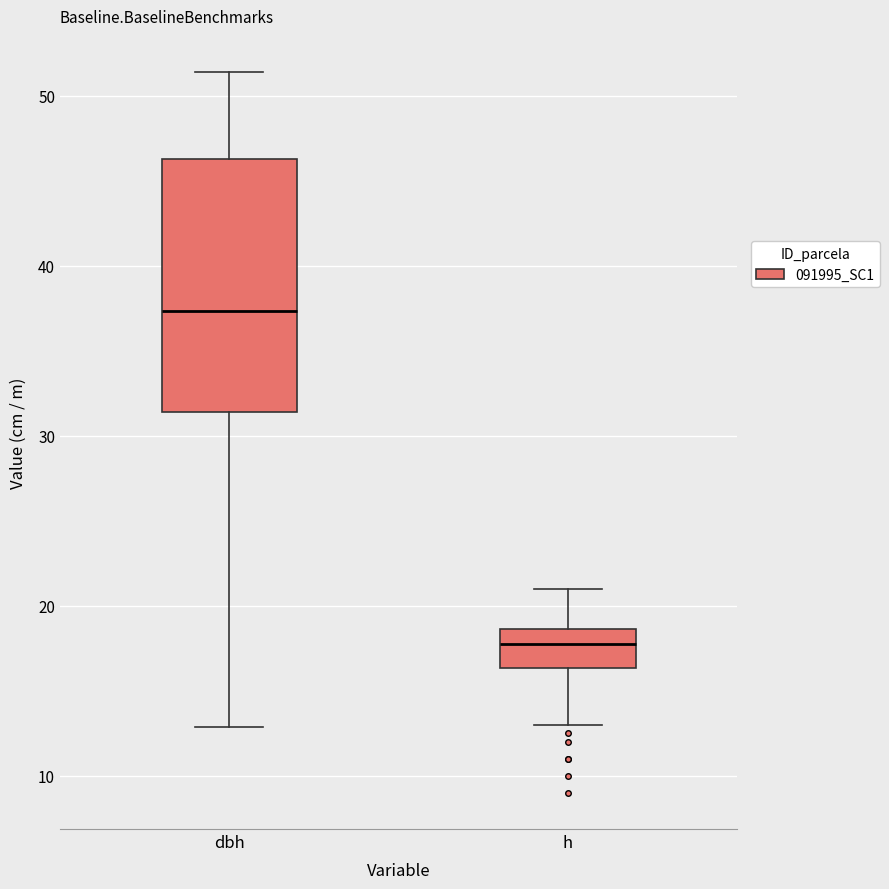

Reading left to right, read every box against the y-axis: the position of its median line, the range the box covers, and the ends of its whiskers. The values are not printed on the chart, so give them approximately, as read against the axis.

dbh: median 37, box 31 to 46, whiskers 13 to 51
h: median 18, box 16 to 19, whiskers 13 to 21